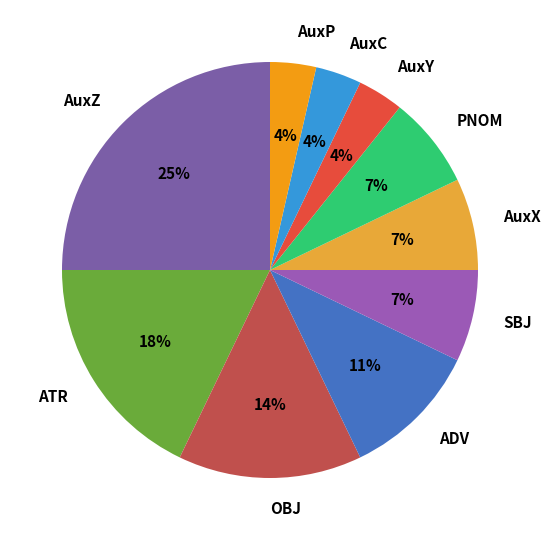

What percentage is the ATR slice, to the nearest percent?

18%